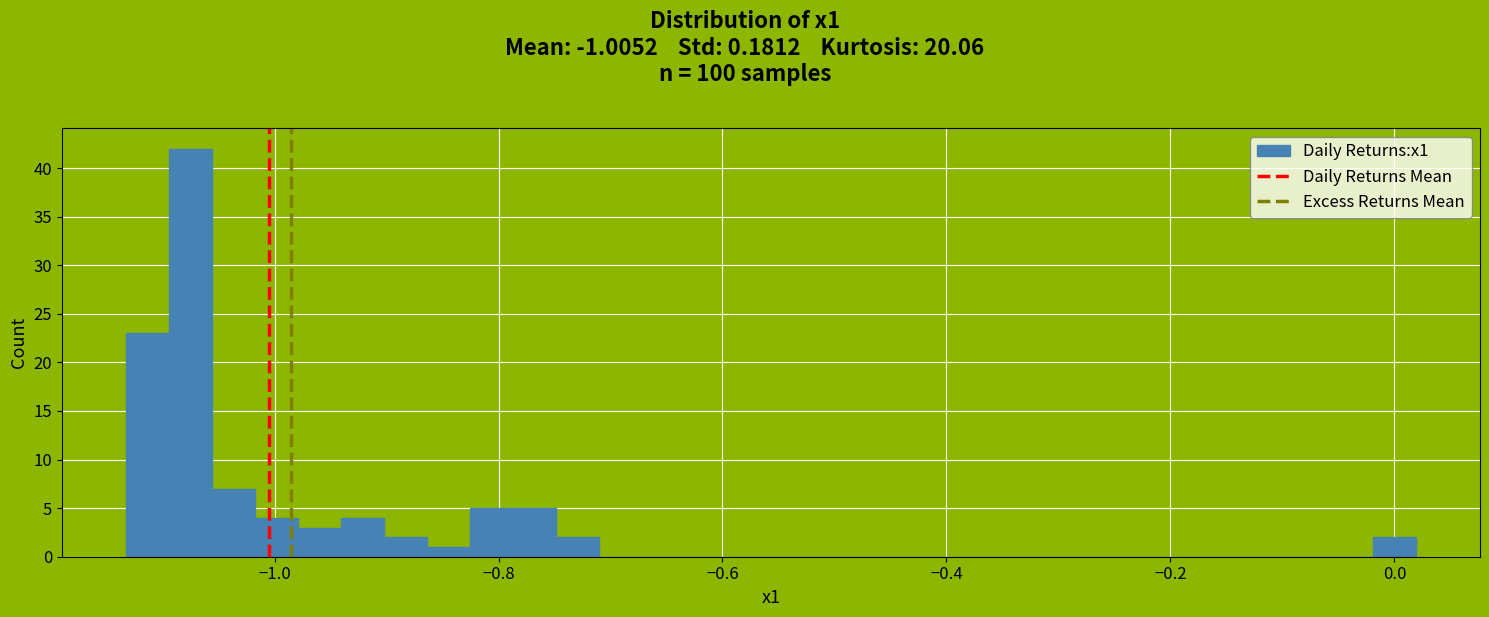

Read against the x-axis, roughly where is the centre of the tallest bar?

-1.08